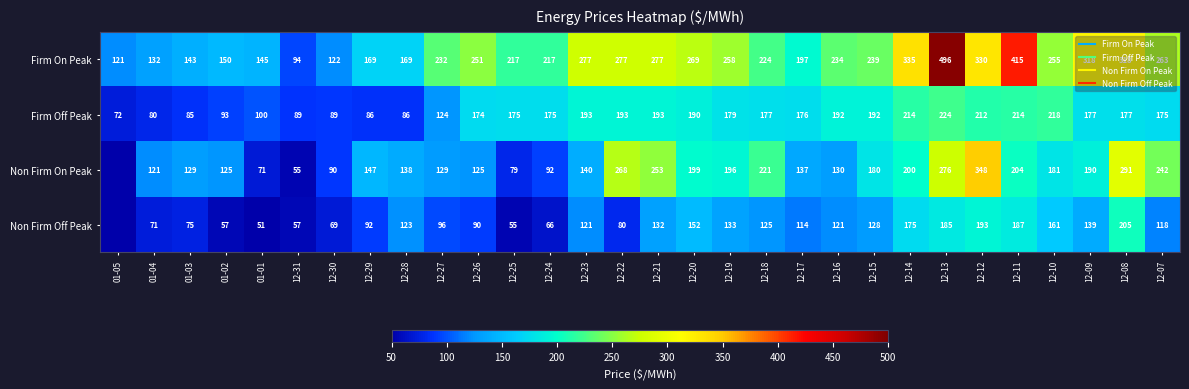

Where is Non Firm Off Peak nearest to the value 102?

12-27